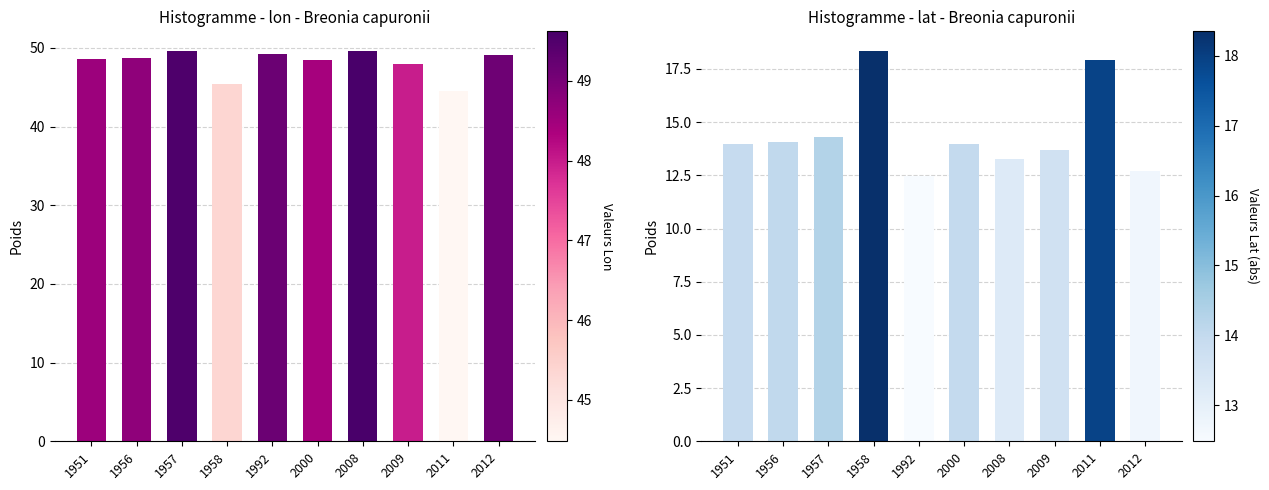

List the series in order of their overall mean, lowest first.

Lat (abs), Lon